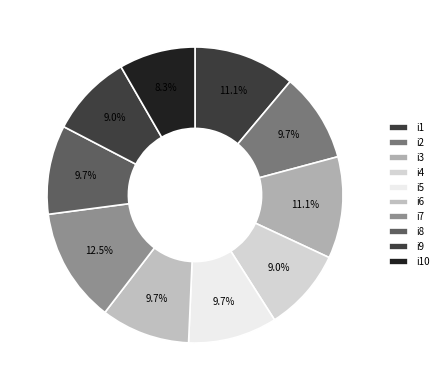

To the nearest percent, what is the difference between the i7 and i6 slice percentages?

3%